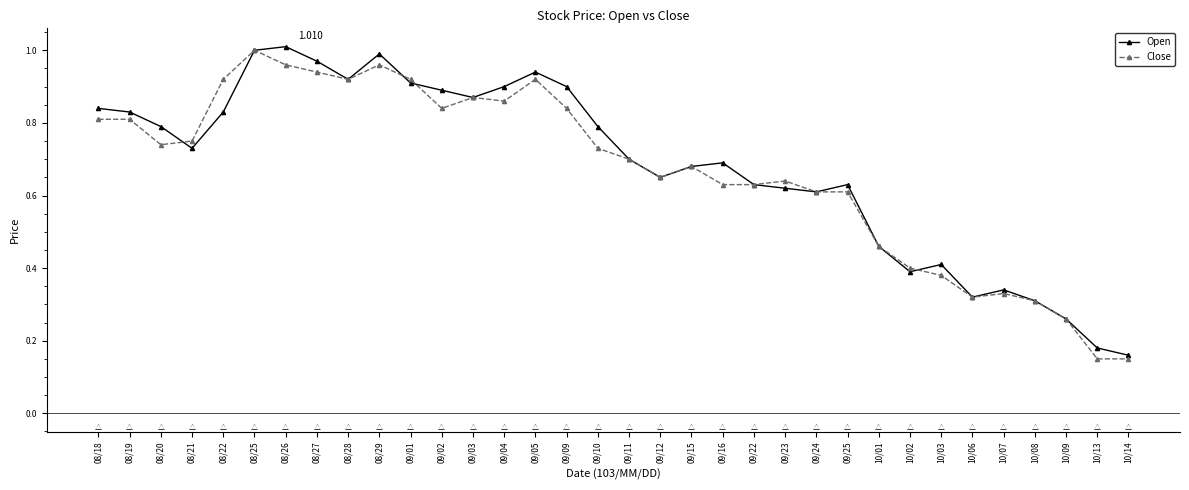

Between 09/24 and 10/14, which series saw the biggest shift?

Close